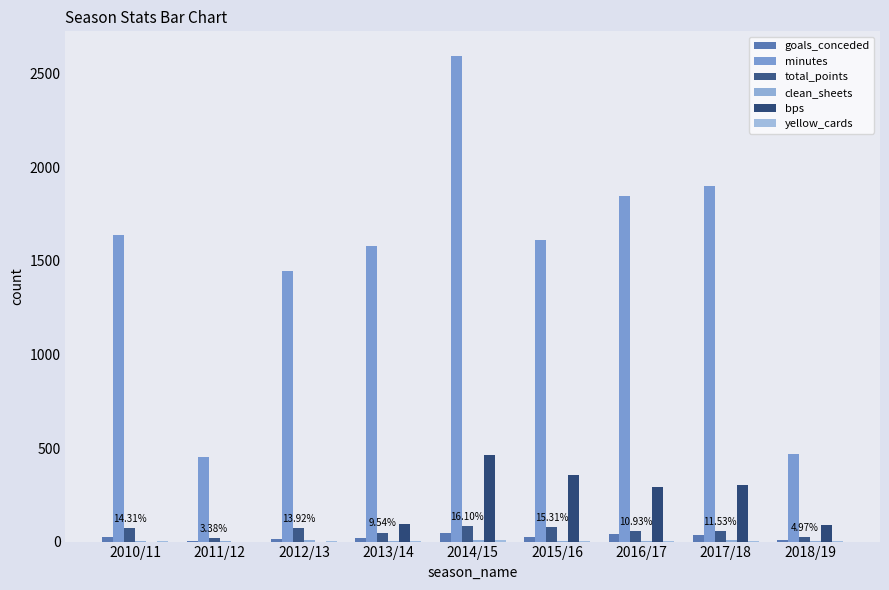

What is the total value across all series at 2016/17?

2244